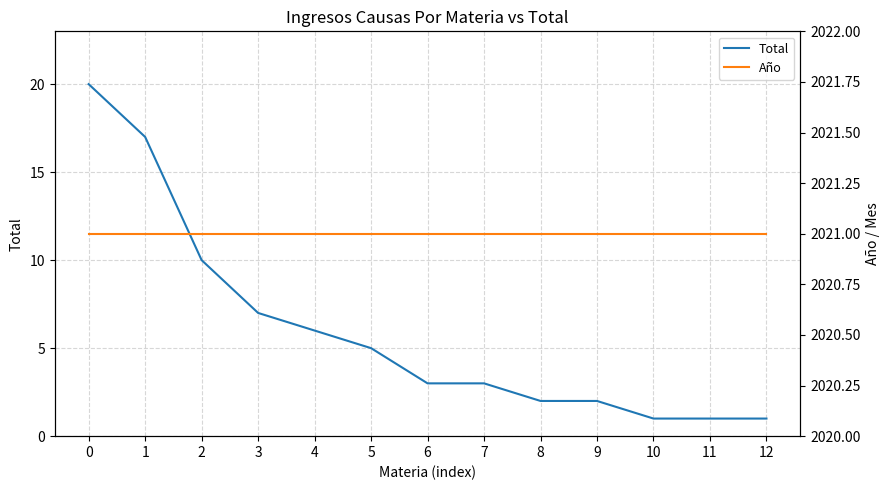

Between 6 and 7, which series saw the biggest shift?

Total